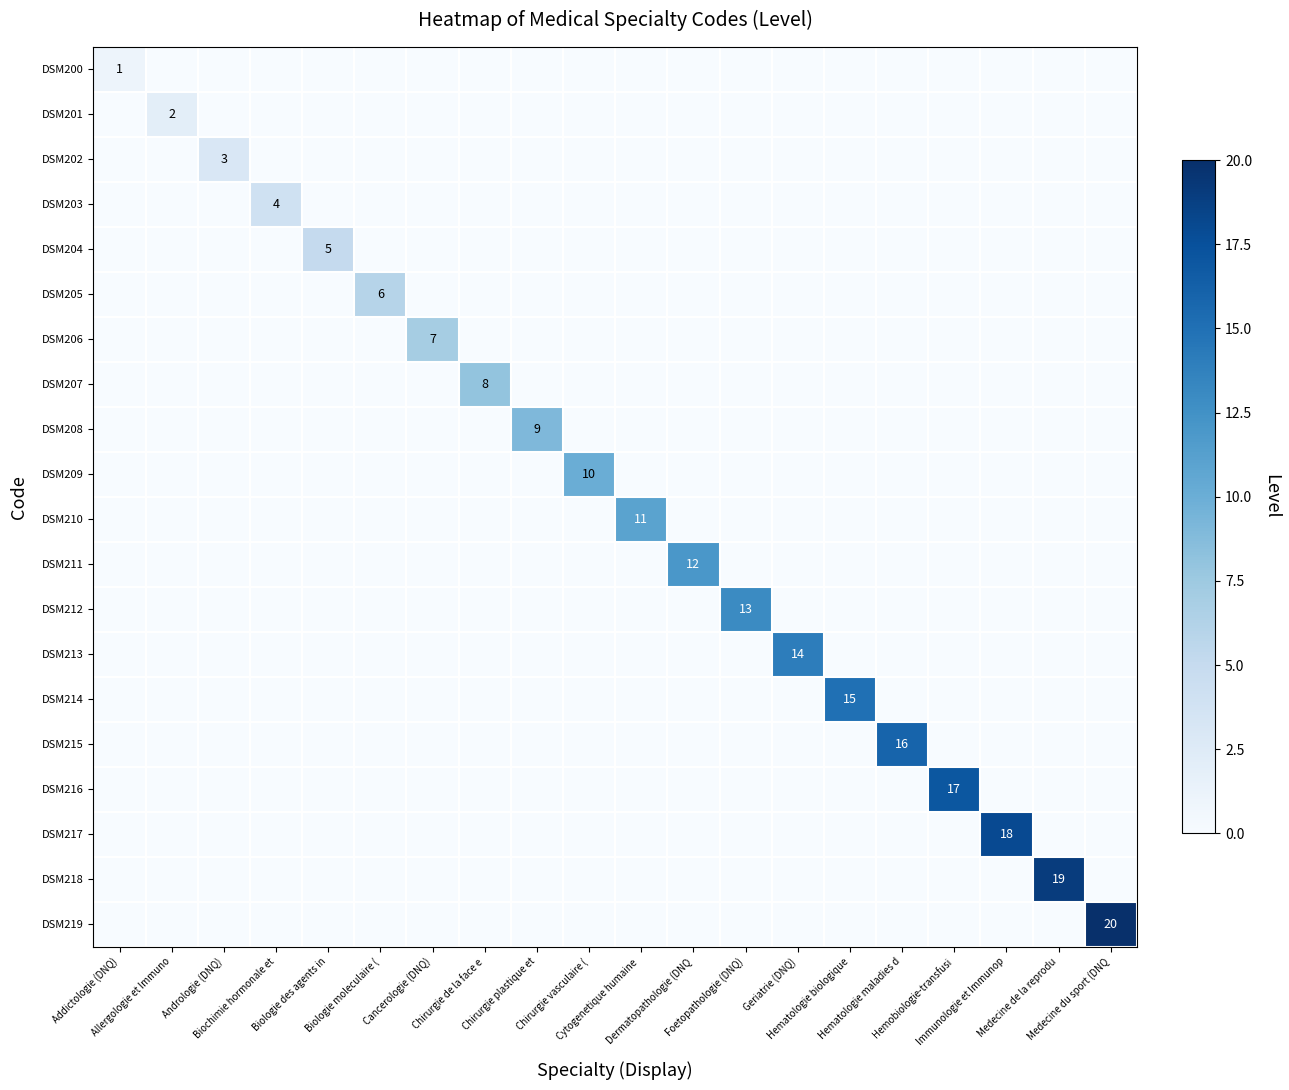

Count the number of categories in the chart.

20